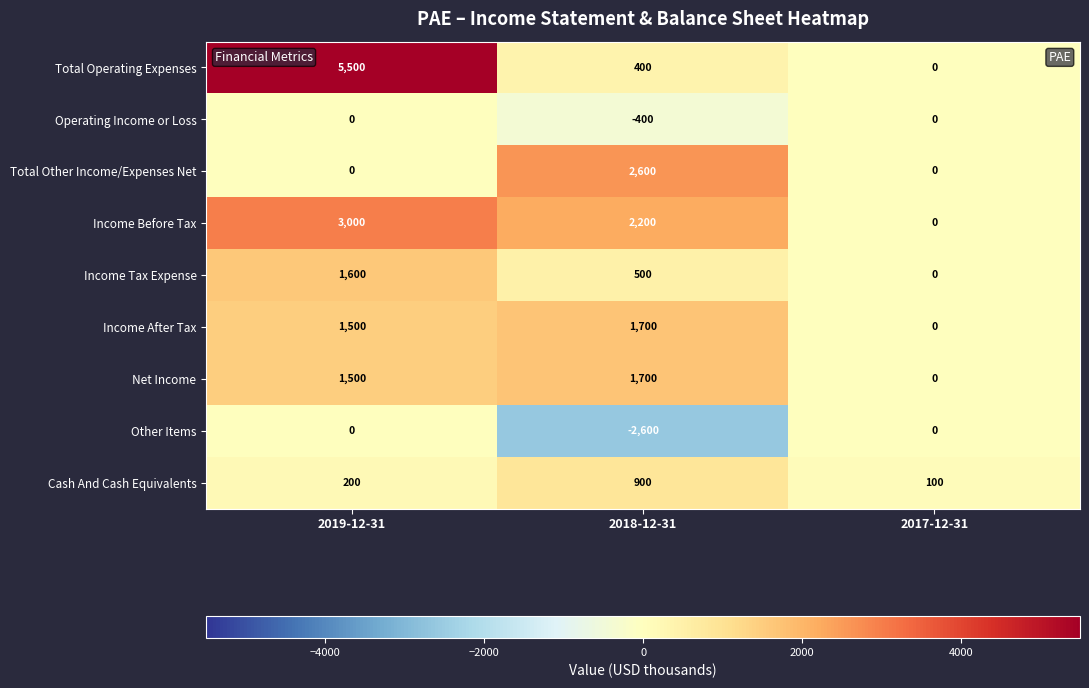

At how many categories does at least one series exceed 1883?

2